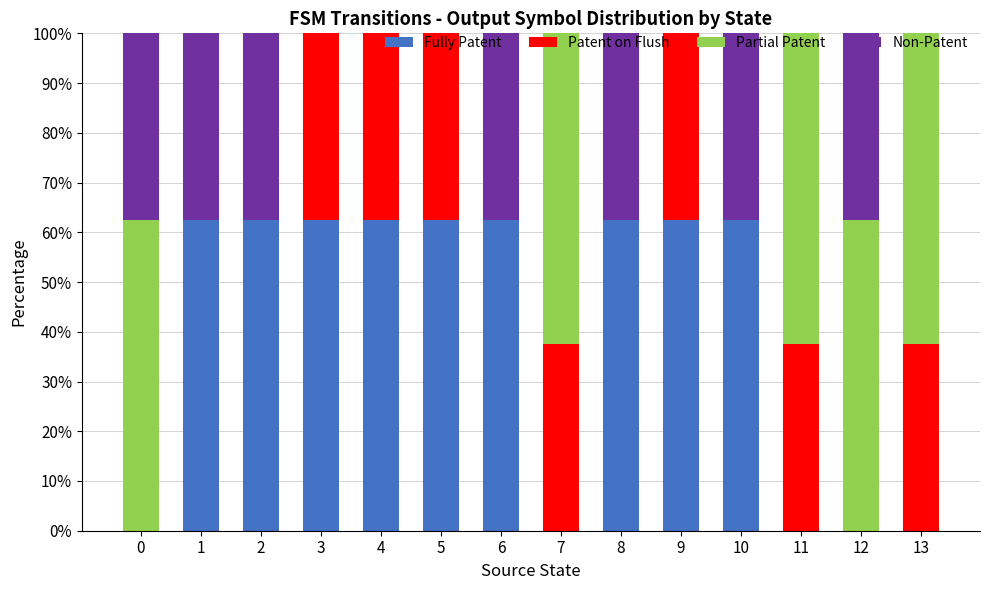

The value of Fully Patent at 8 is 25.4. True or false?

False